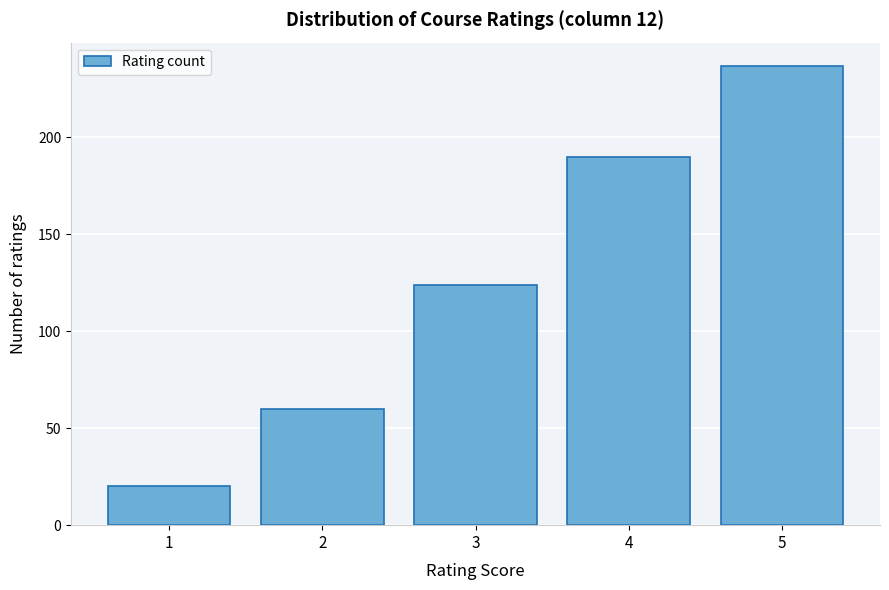

Reading left to right, what are all the values shown in this chart?

1=20	2=60	3=124	4=190	5=237